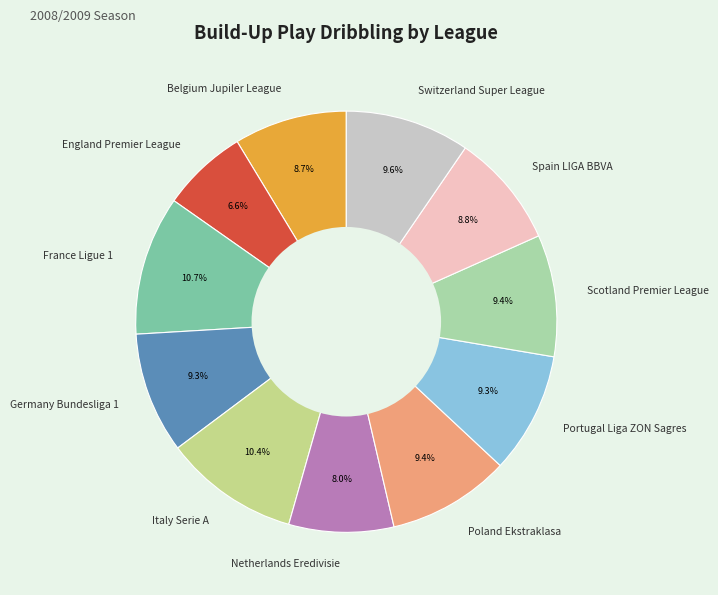

Does Netherlands Eredivisie account for over 50% of the chart?

No